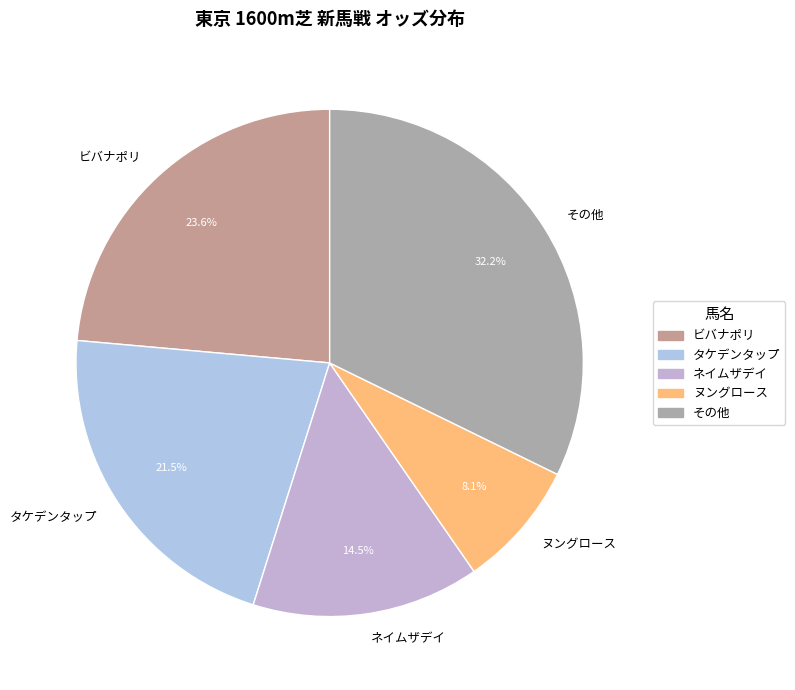

Rank the categories by value from highest to lowest.

その他, ビバナポリ, タケデンタップ, ネイムザデイ, ヌングロース